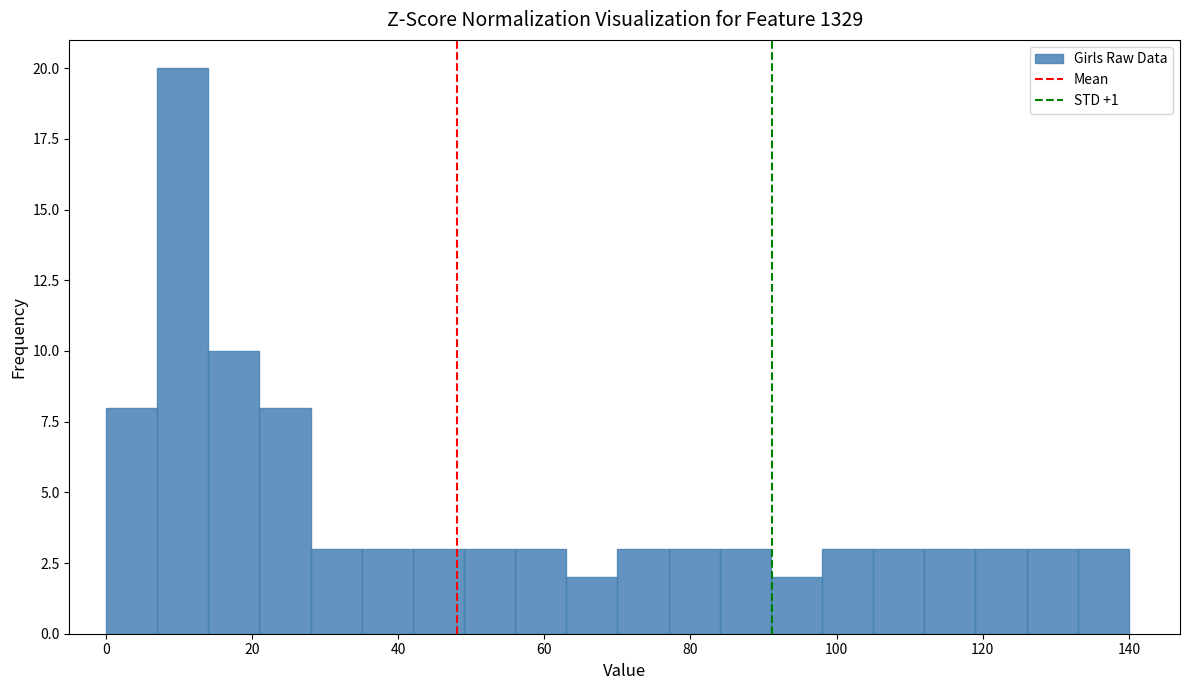

Around what value on the x-axis is the tallest bar? Give the approximate position of its centre, as read against the axis.

10